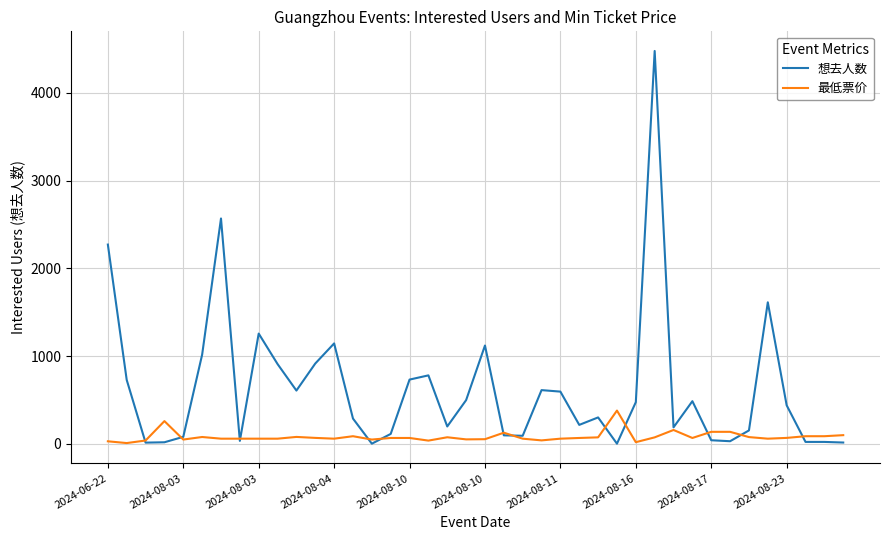

List the series in order of their overall mean, highest first.

想去人数, 最低票价